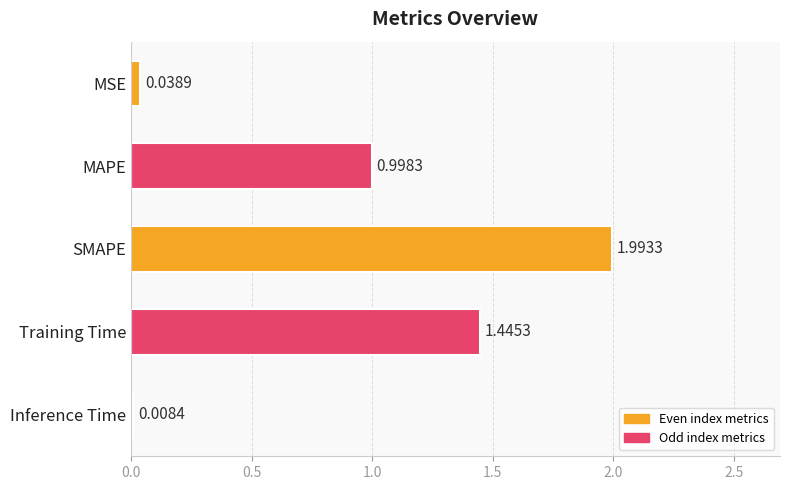

What is the sum of all values?

4.5